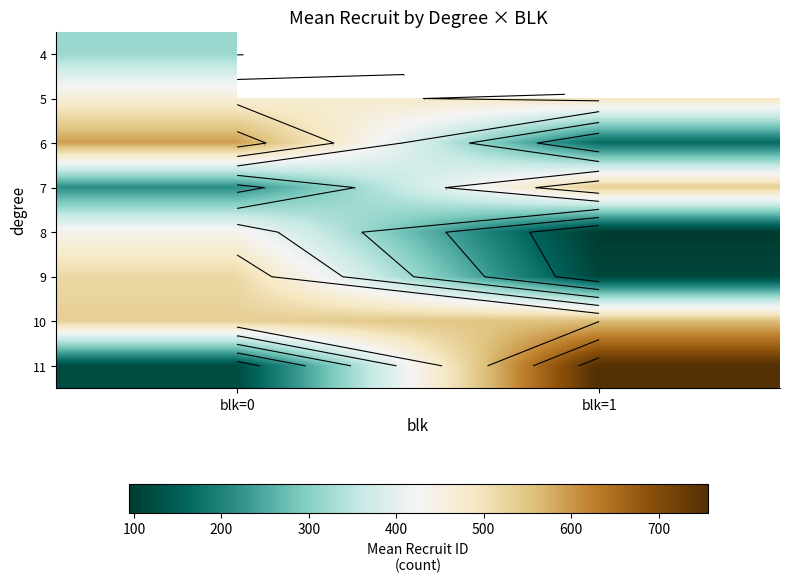

What value does the 8 series have at blk=0?

439.0